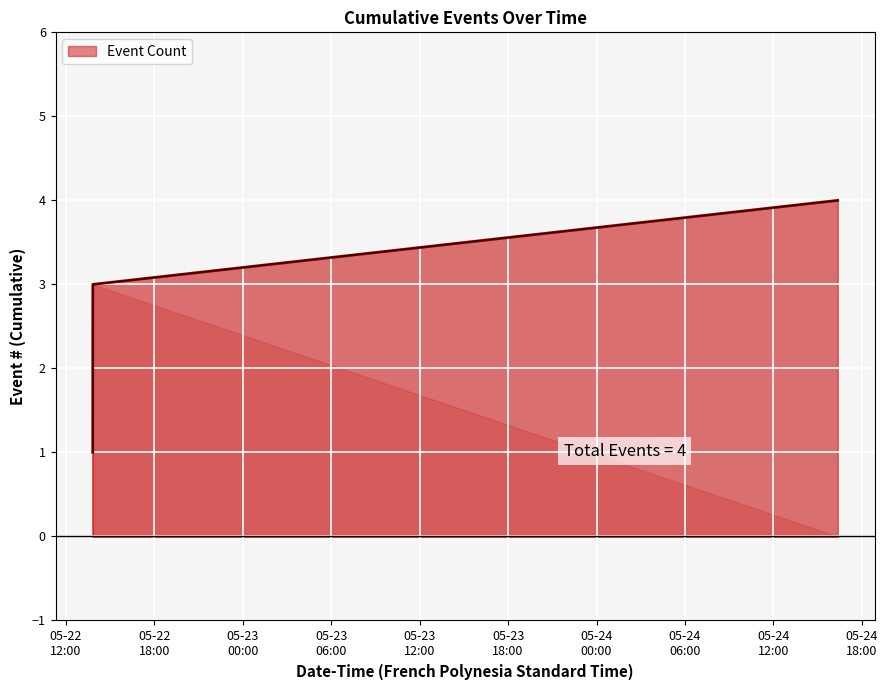

True or false: the data has more than 2 interior local peaks.

False